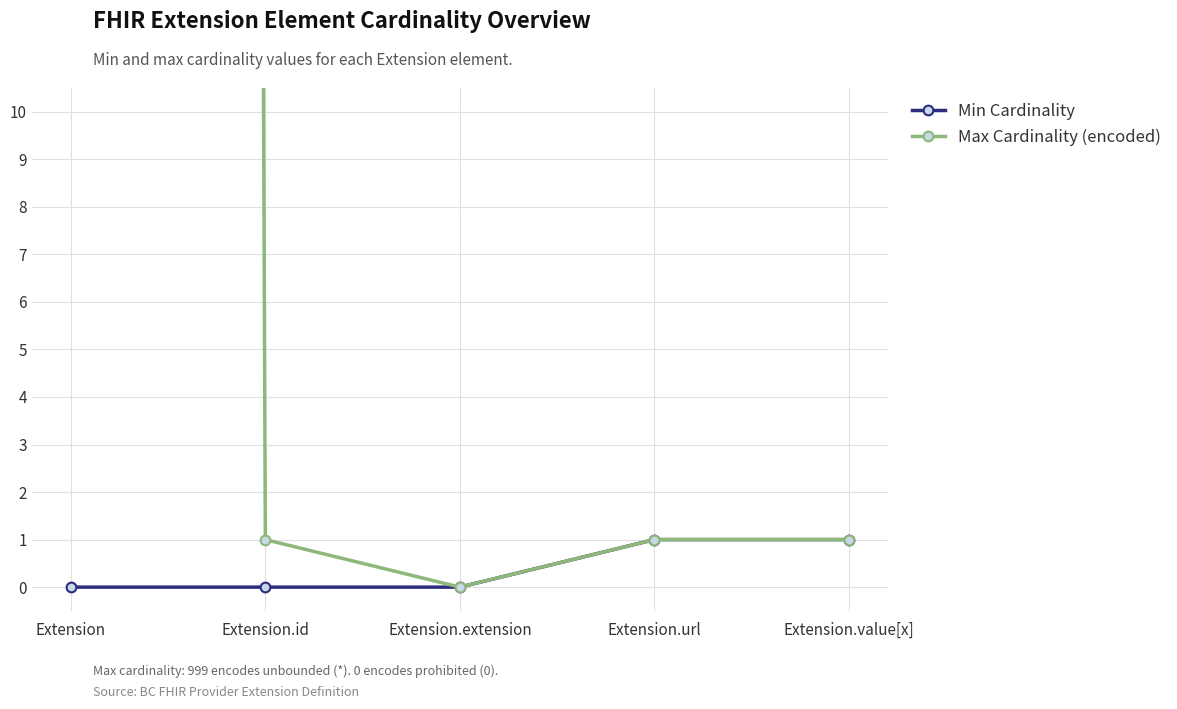

The Min Cardinality series shows 0 at Extension. True or false?

True